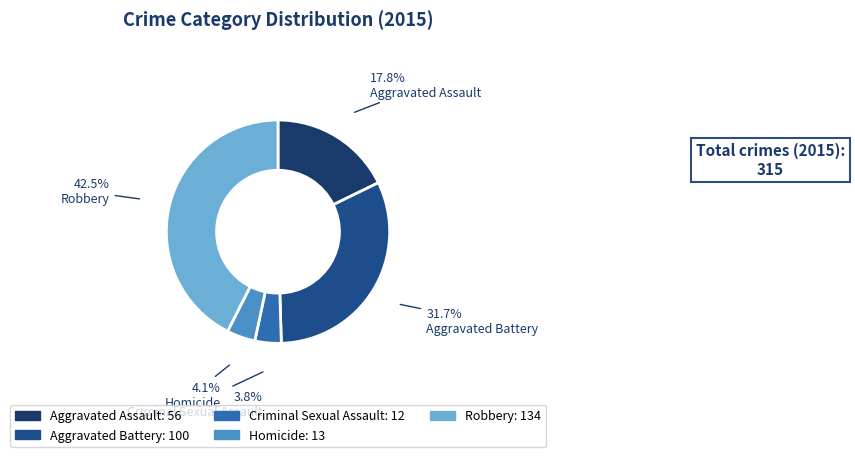

To the nearest percent, what is the combined percentage of Criminal Sexual Assault and Aggravated Assault?

22%